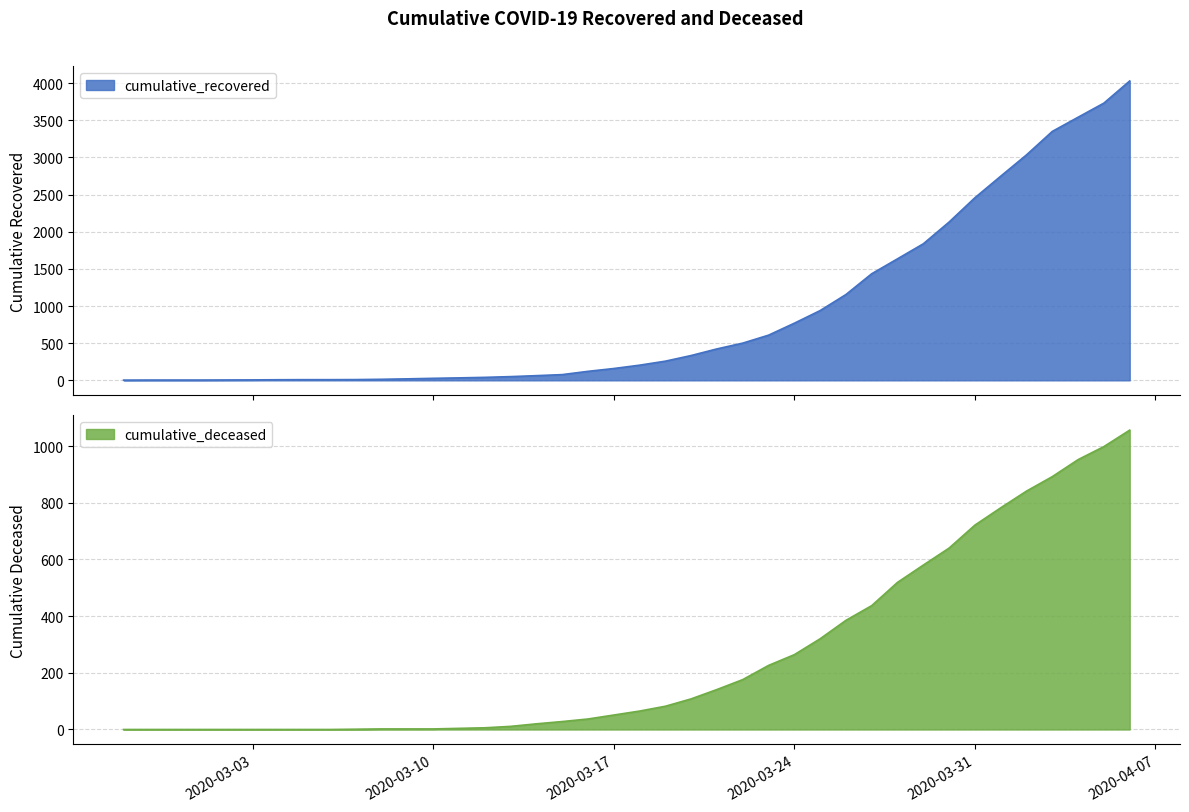

True or false: cumulative_recovered has more than 2 points higher than both neighbors.

False